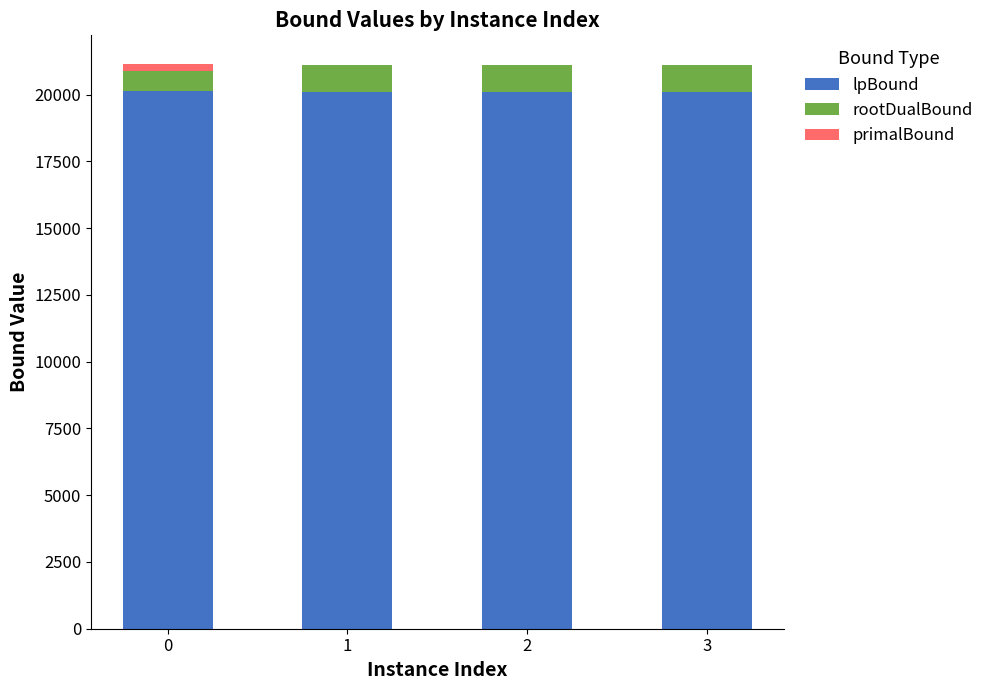

True or false: lpBound has a value of 20146.8 at 0.

True